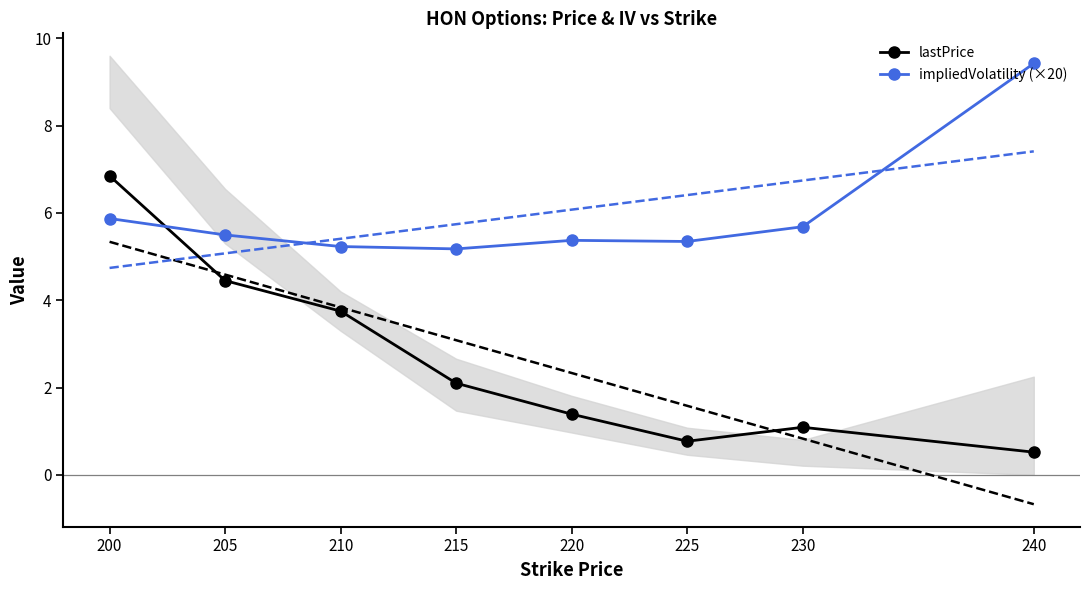

Does the chart have visible grid lines?

No